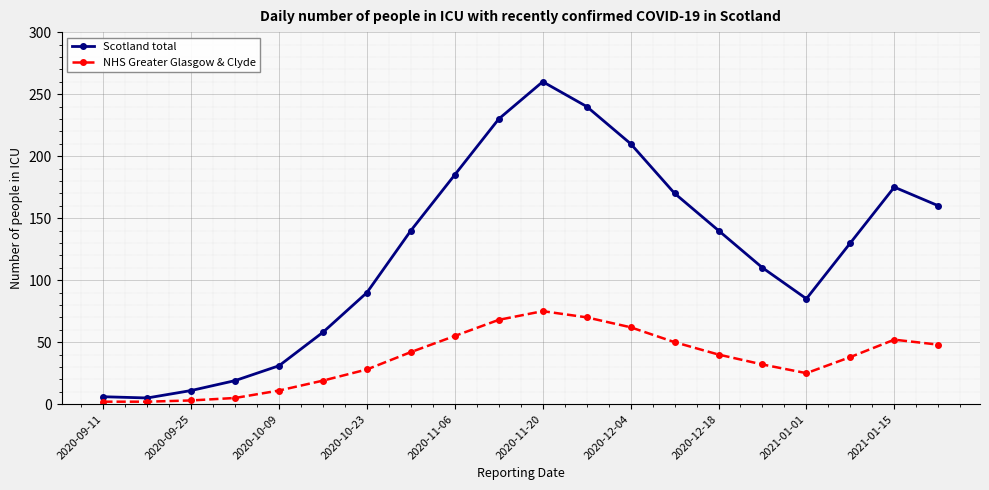

Rank the series by their maximum value, from highest to lowest.

Scotland total, NHS Greater Glasgow & Clyde